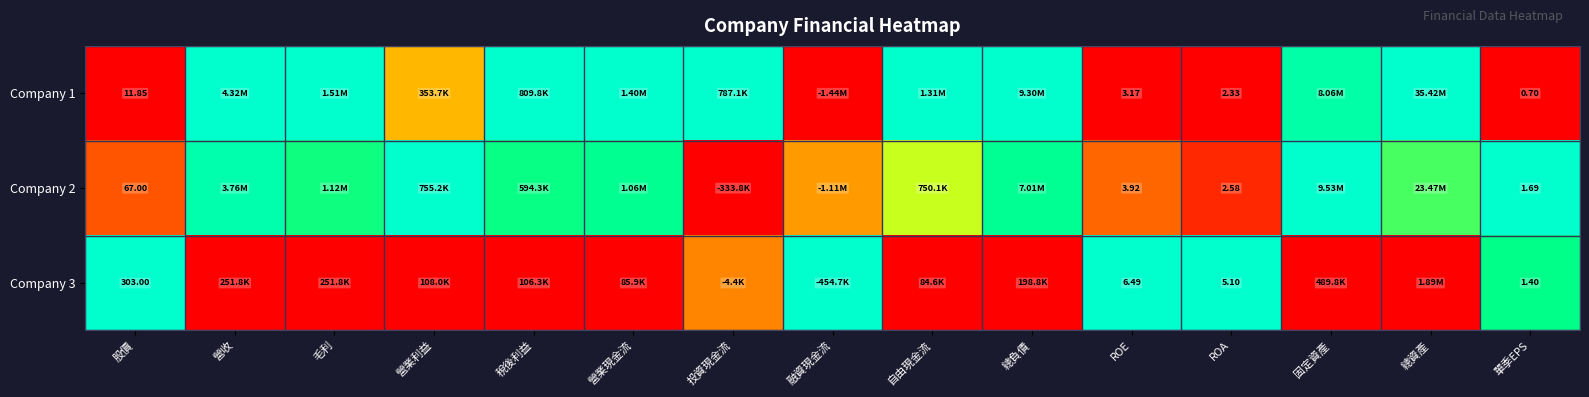

At how many categories does at least one series exceed 0?

15